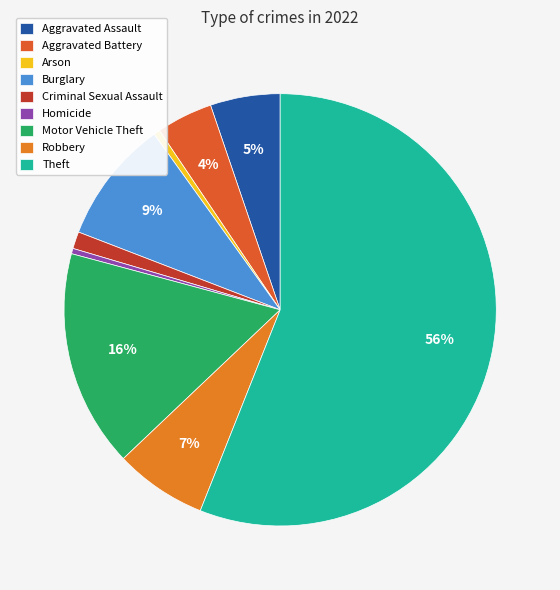

True or false: Robbery accounts for 7% of the total.

True